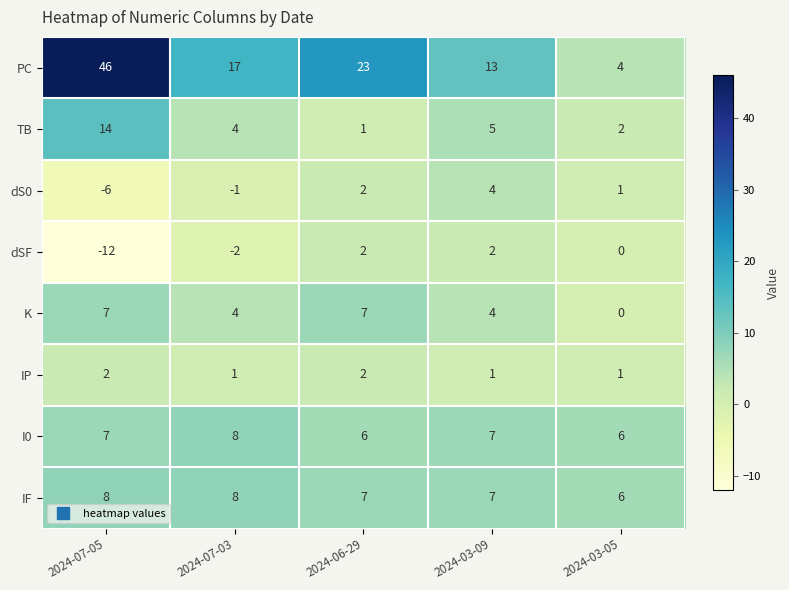

Is it true that dS0 equals 4 at 2024-03-09?

True